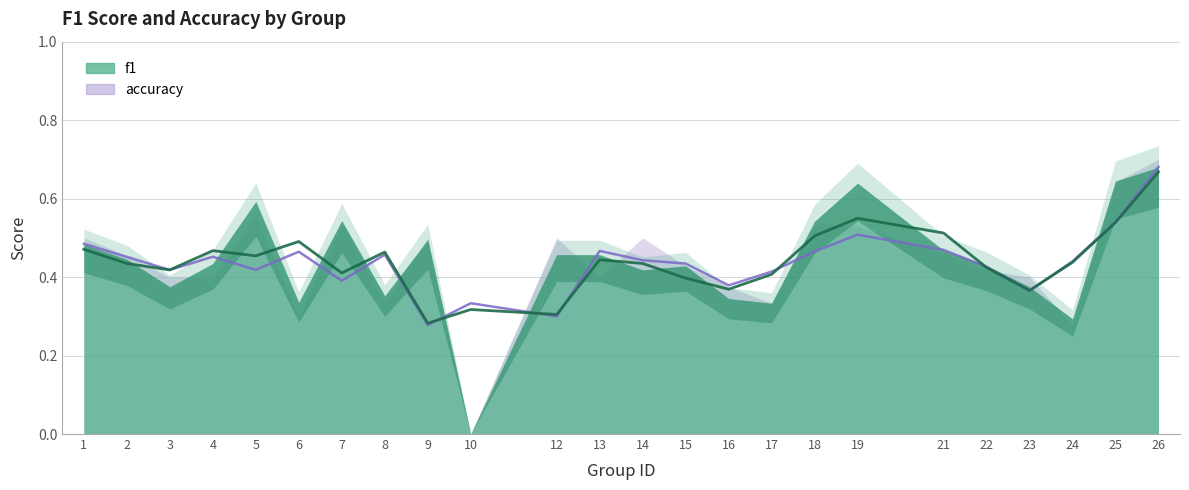

Which series ends up on top after the final intersection of f1 and accuracy?

accuracy